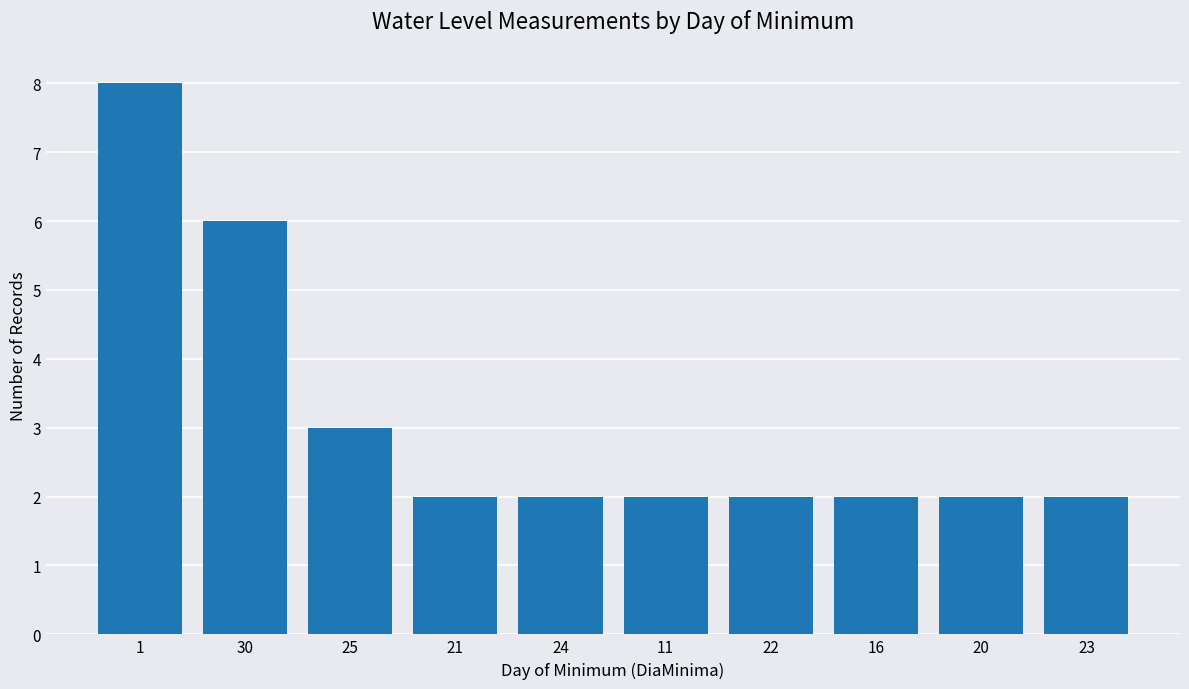

What position from the left is 1?

1